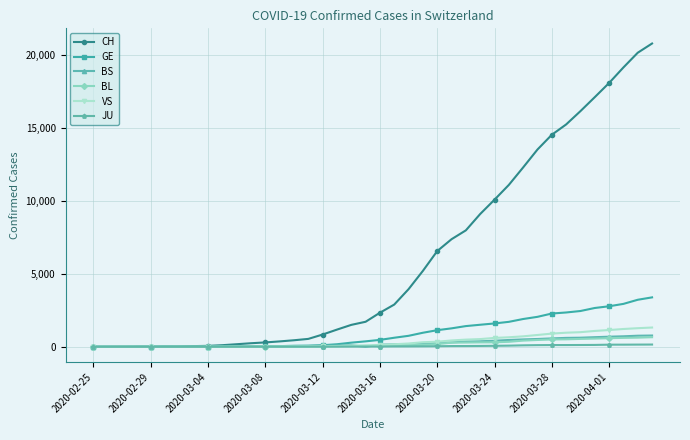

Which series has the widest spread of values?

CH